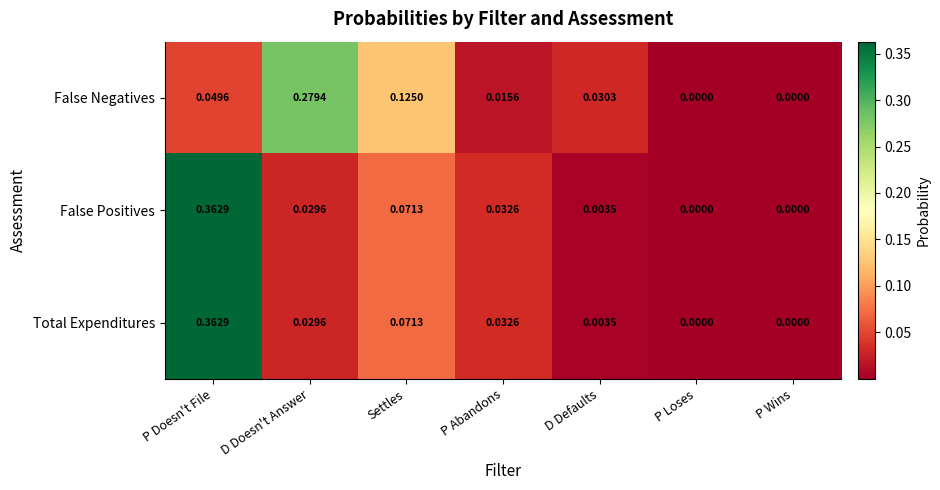

Which category has the highest value in the False Positives series?

P Doesn't File